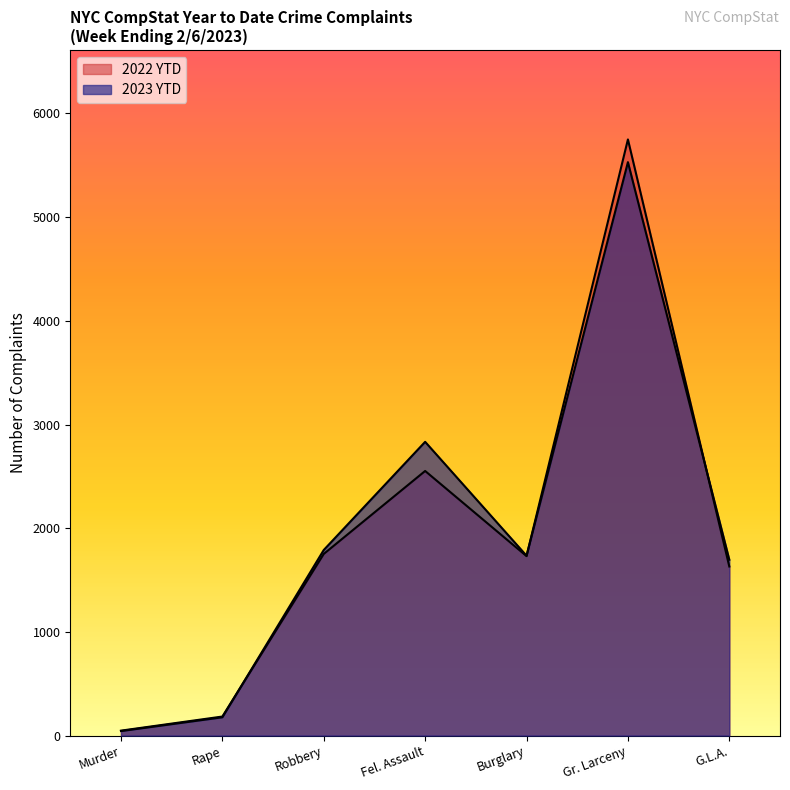

What is the value of the 2022 YTD point at the 3rd from the left?

1752